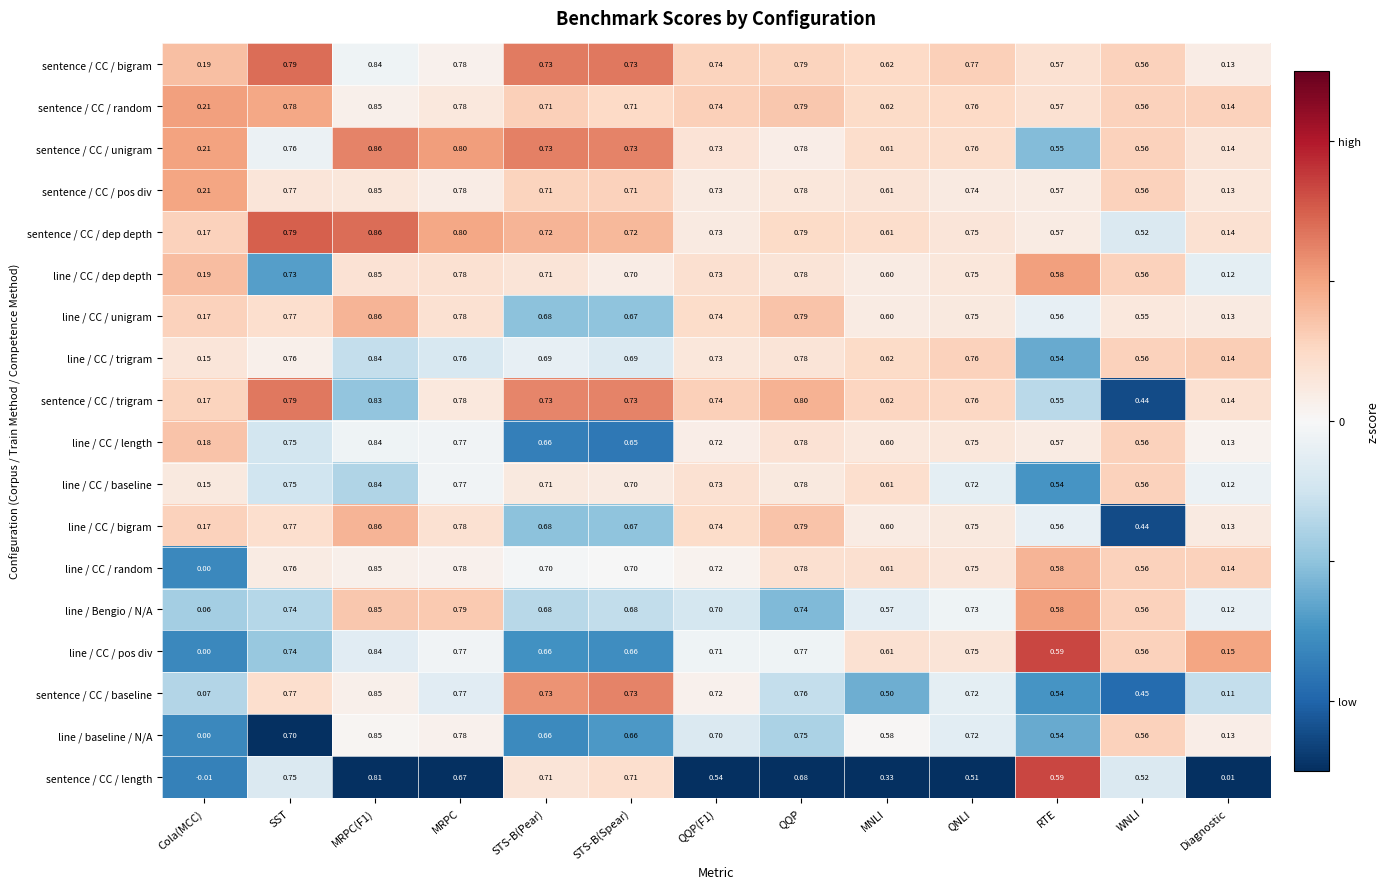

At which label is sentence / CC / unigram closest to 0?

Diagnostic